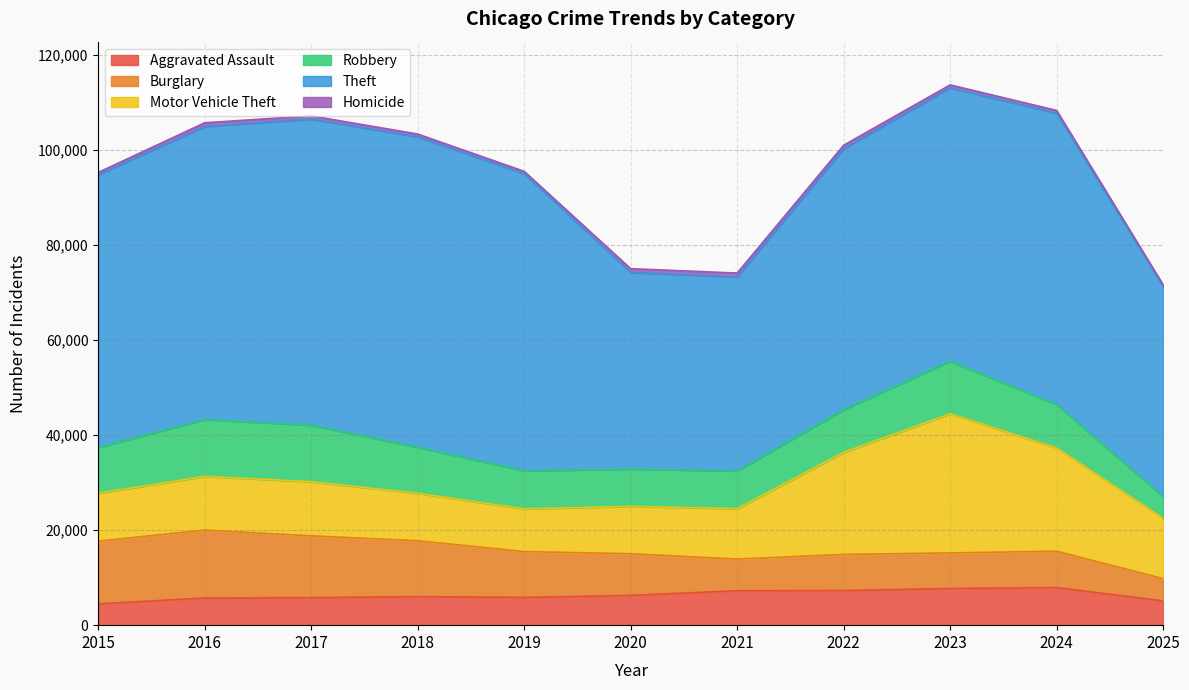

How many lines are shown in the chart?

6